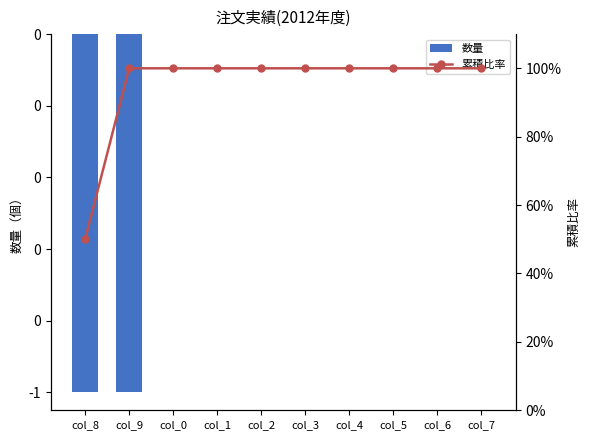

At how many categories does at least one series exceed 94?

9